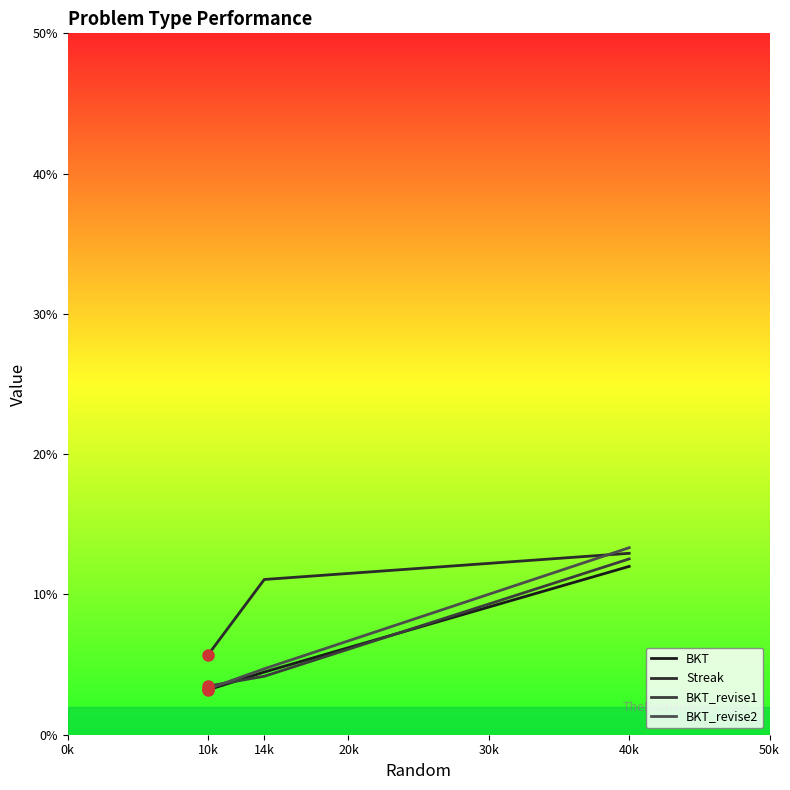

Is this an area chart (filled region under the line)?

No